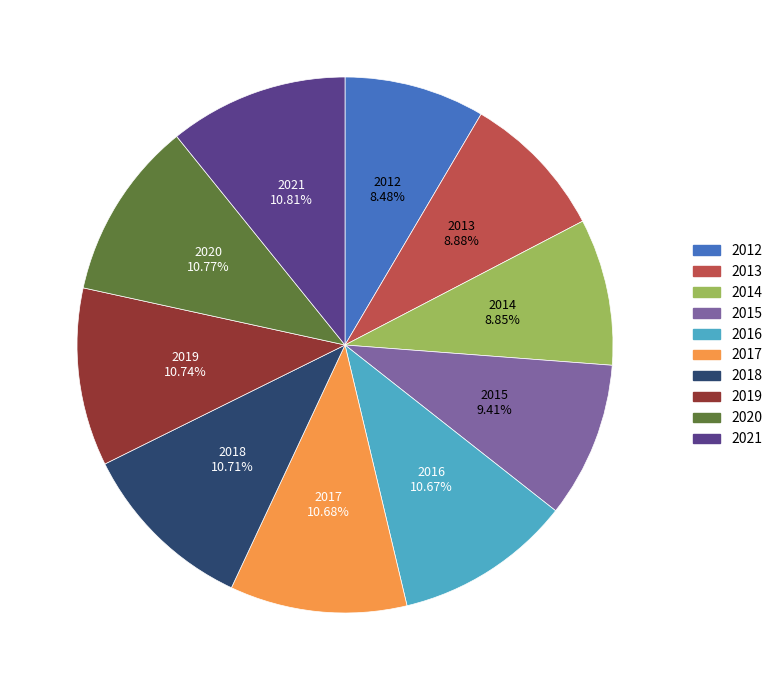

Is it true that 2012 is 8% of the pie?

True